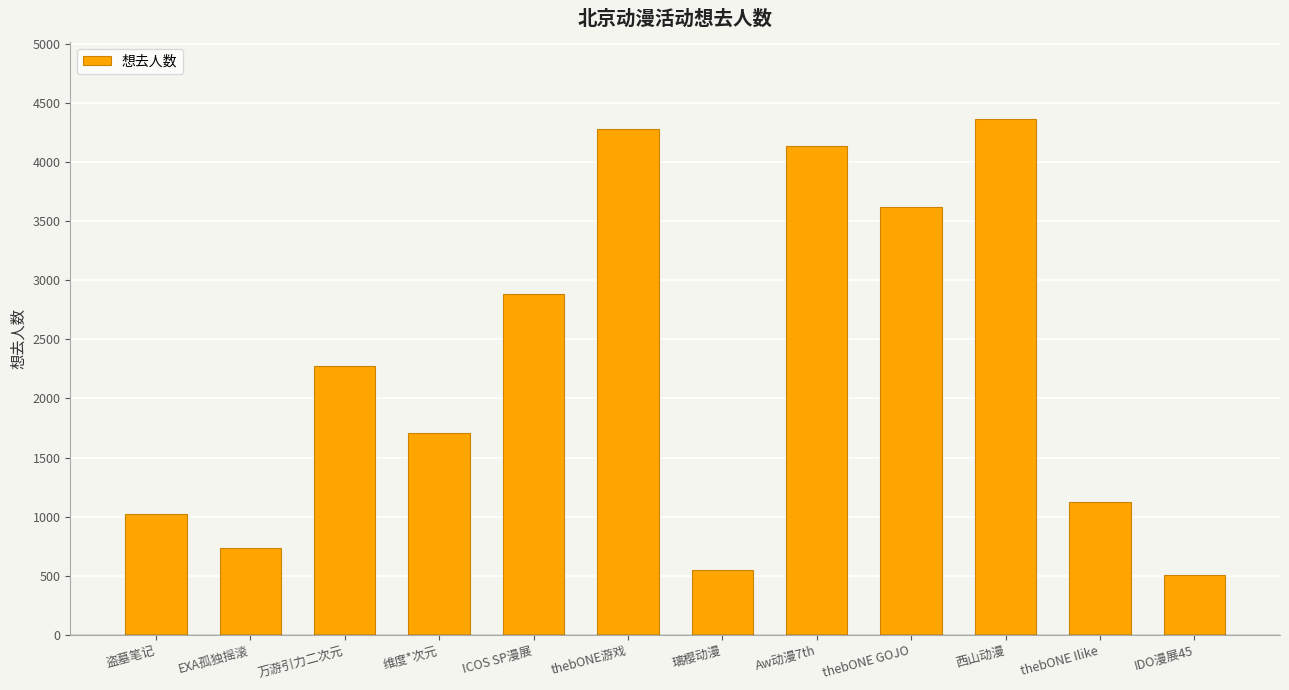

Between 维度*次元 and Aw动漫7th, which is larger?

Aw动漫7th